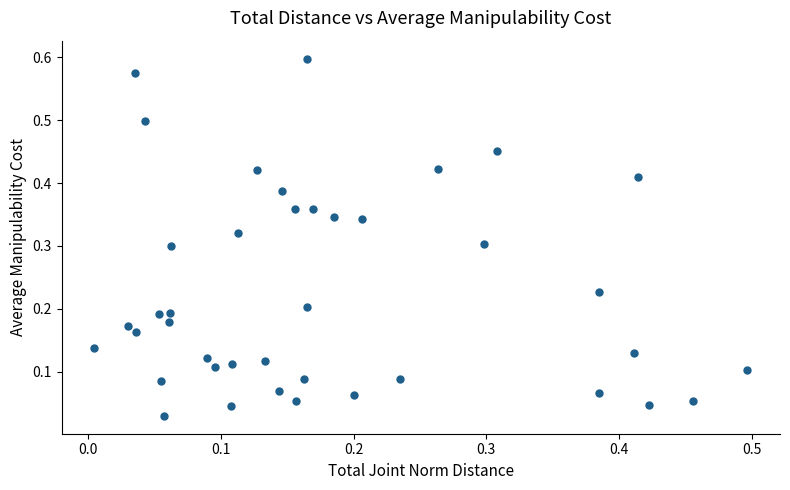

How many data points are displayed?

40